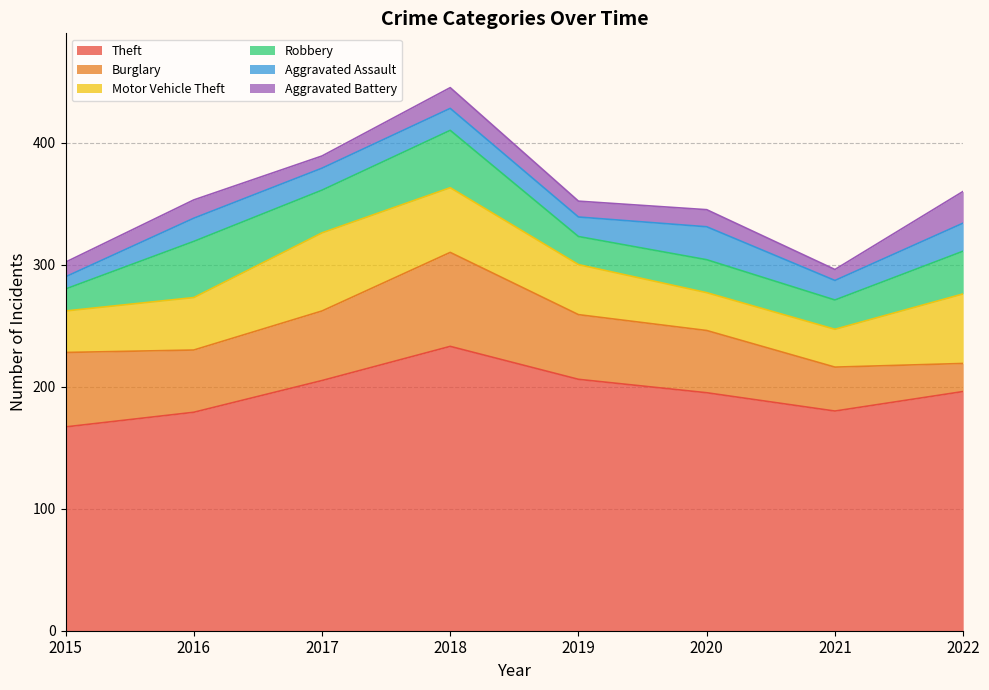

How many intersections are there between Burglary and Robbery?

1